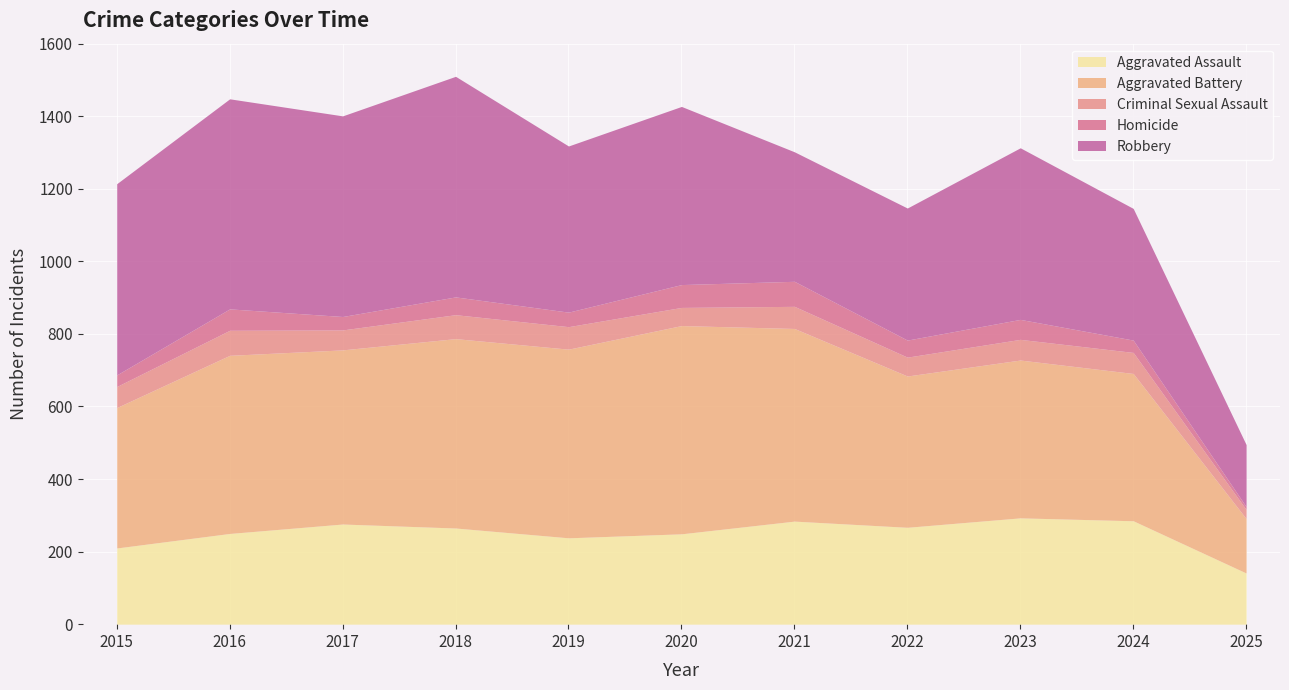

Reading right to left, what are all the values shown in this chart?

Aggravated Assault: 141	285	293	267	284	249	238	265	276	250	210
Aggravated Battery: 150	406	435	417	531	574	520	522	480	491	387
Criminal Sexual Assault: 25	58	57	52	61	50	62	66	55	69	58
Homicide: 8	34	55	47	69	63	40	49	37	59	32
Robbery: 171	363	473	364	357	491	458	608	553	579	527